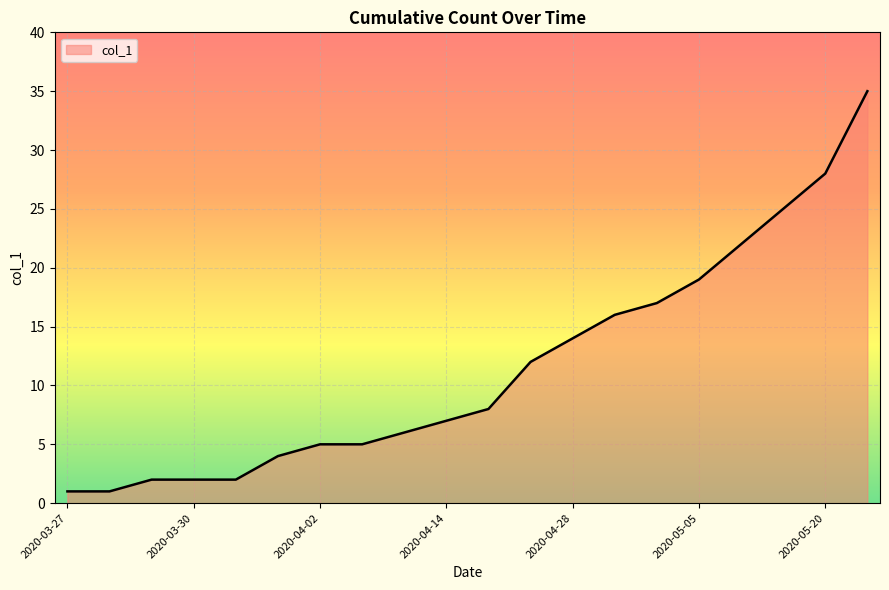

What is the difference between the maximum and minimum values?

34